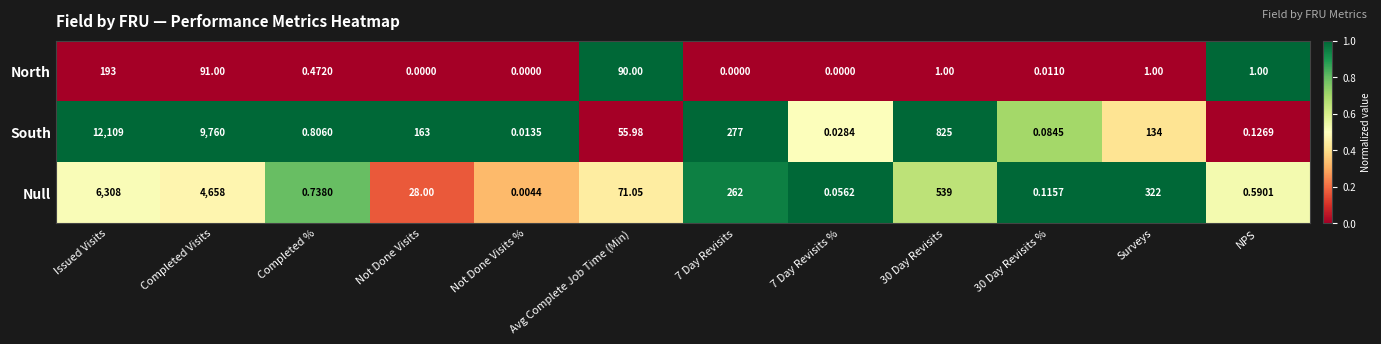

At 30 Day Revisits, list the series in order from smallest to largest.

North, Null, South